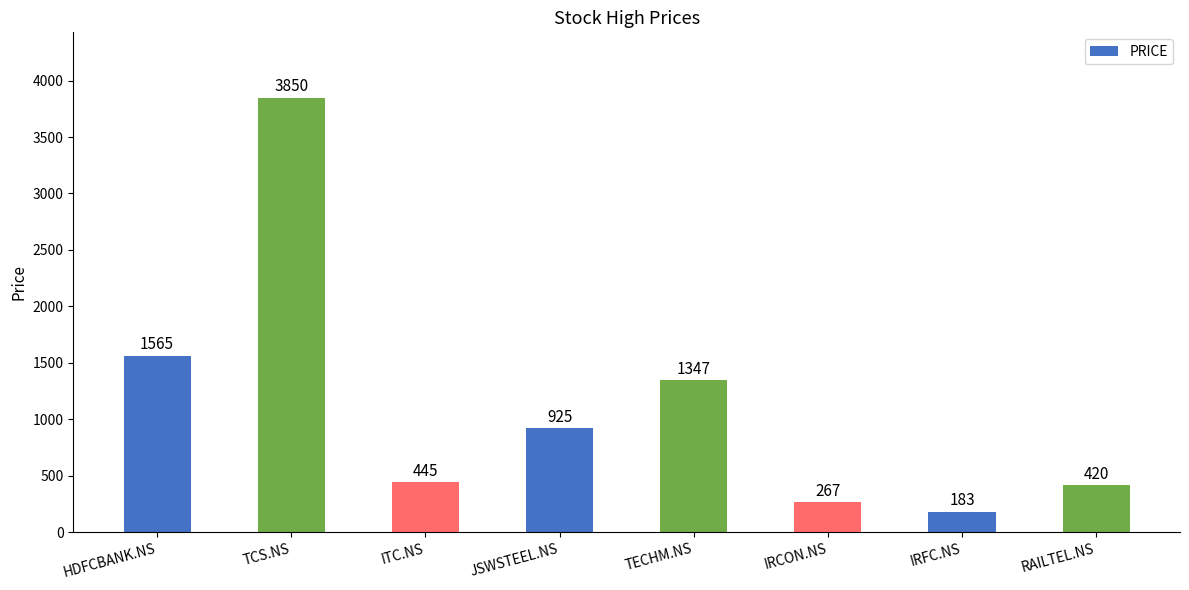

At which category does the chart reach its peak across all series?

TCS.NS